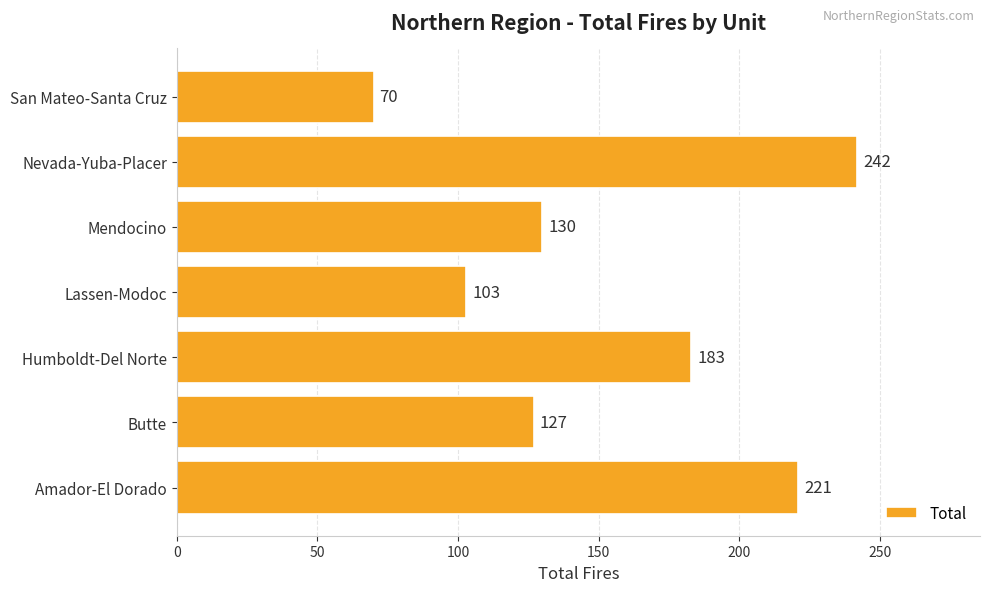

How many bars are there in total?

7